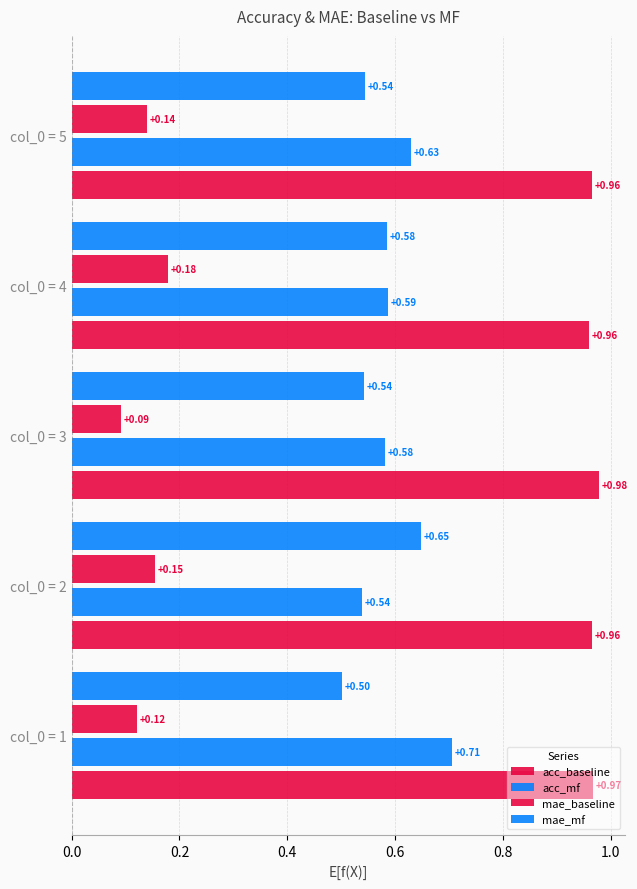

Rank the series by their maximum value, from lowest to highest.

mae_baseline, mae_mf, acc_mf, acc_baseline